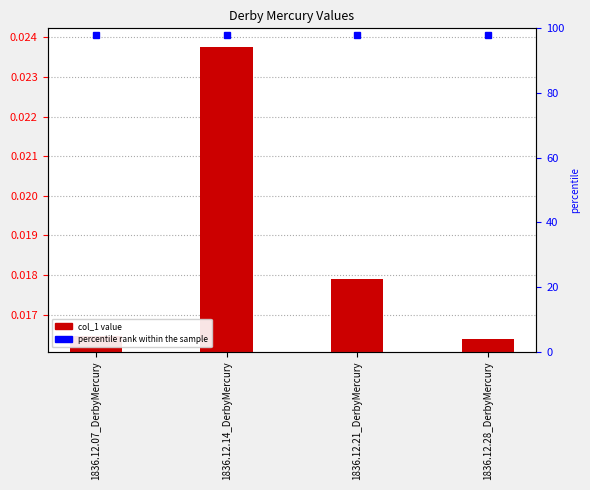

List the labels in order of value, largest first.

1836.12.14_DerbyMercury, 1836.12.21_DerbyMercury, 1836.12.07_DerbyMercury, 1836.12.28_DerbyMercury